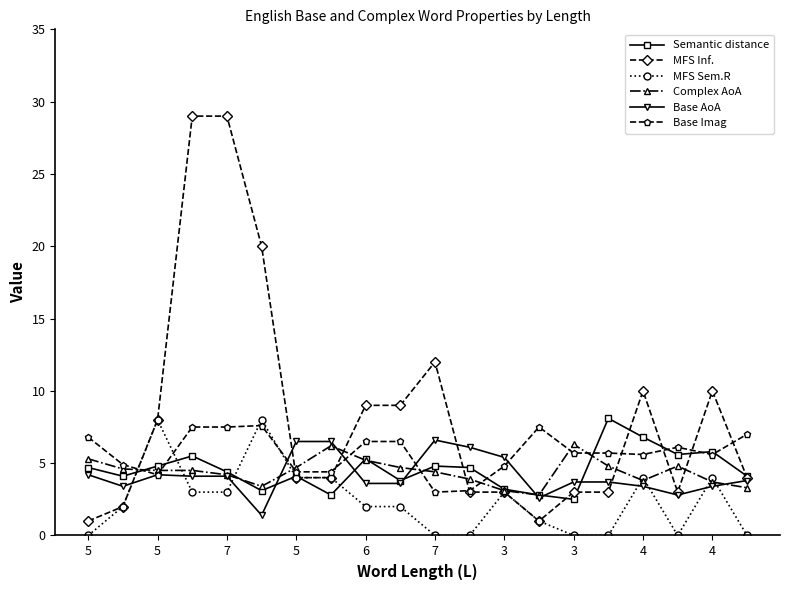

True or false: Complex AoA has more than 0 points higher than both neighbors.

True